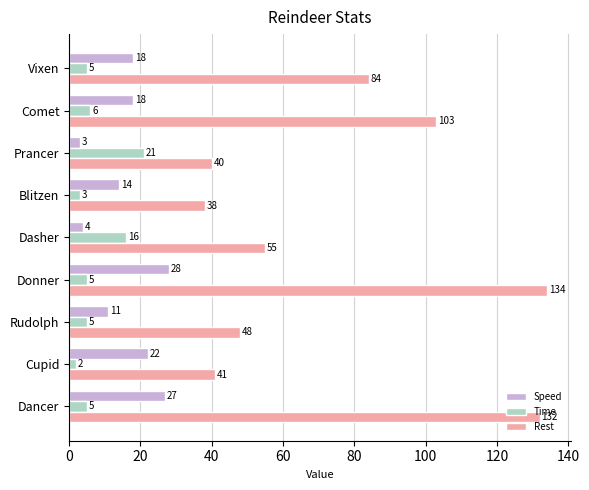

Which series has the largest range (max minus min)?

Rest